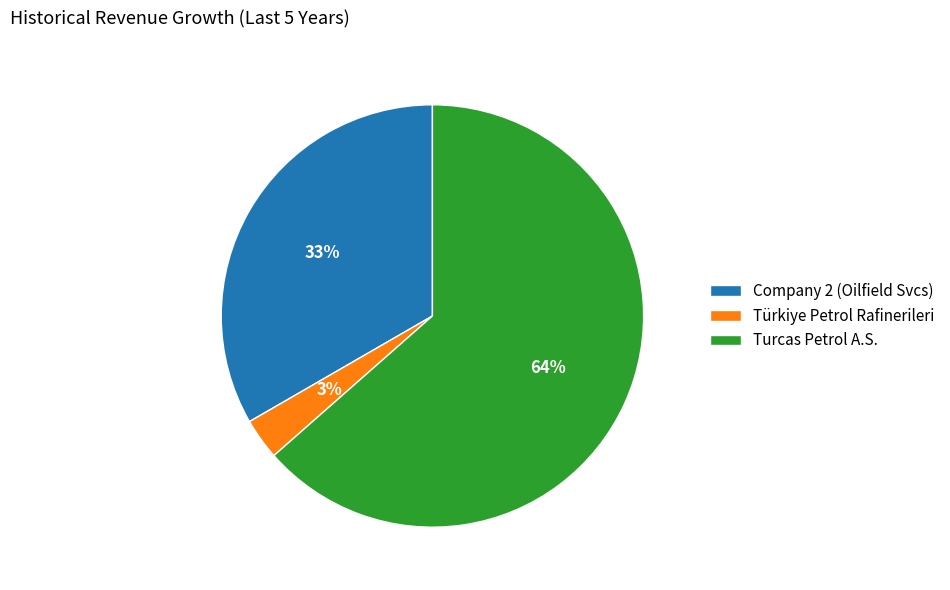

The Türkiye Petrol Rafinerileri slice represents 15% of the pie. True or false?

False